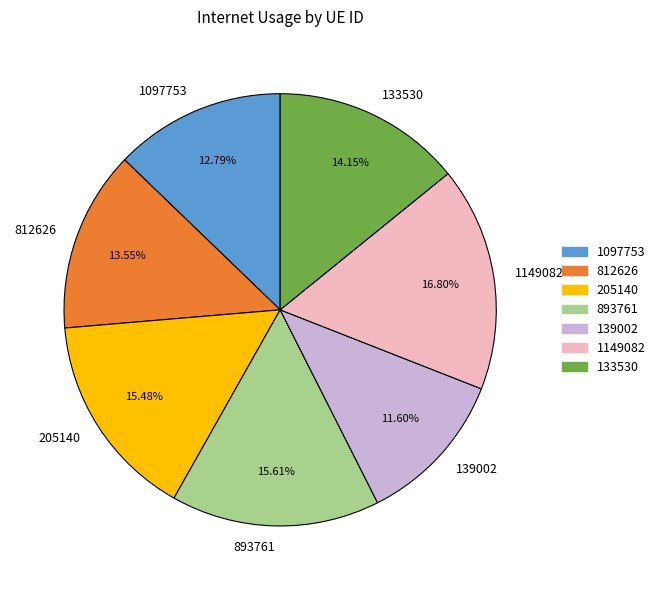

How many segments does this pie chart have?

7